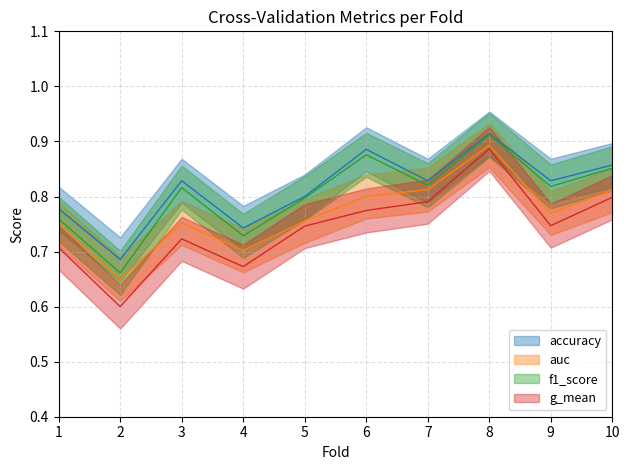

List the series in order of their peak value, highest first.

accuracy, f1_score, auc, g_mean